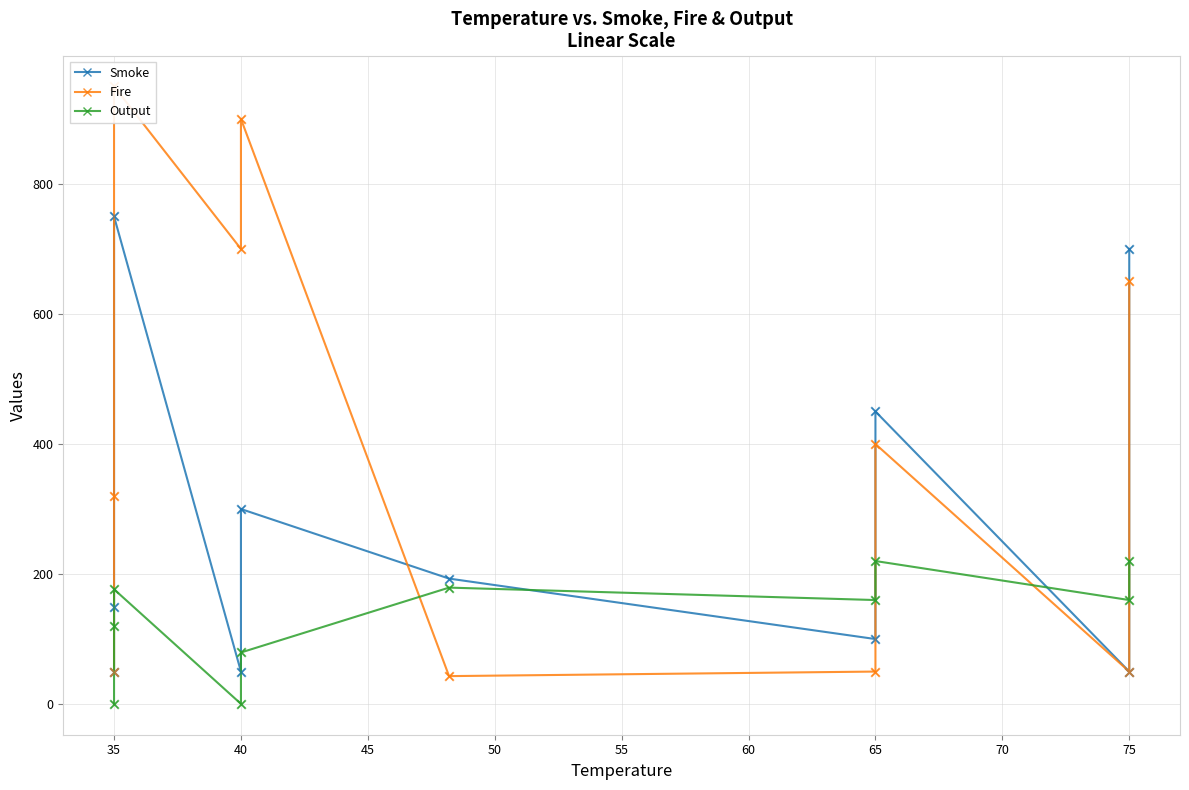

At how many categories does at least one series exceed 651?

4